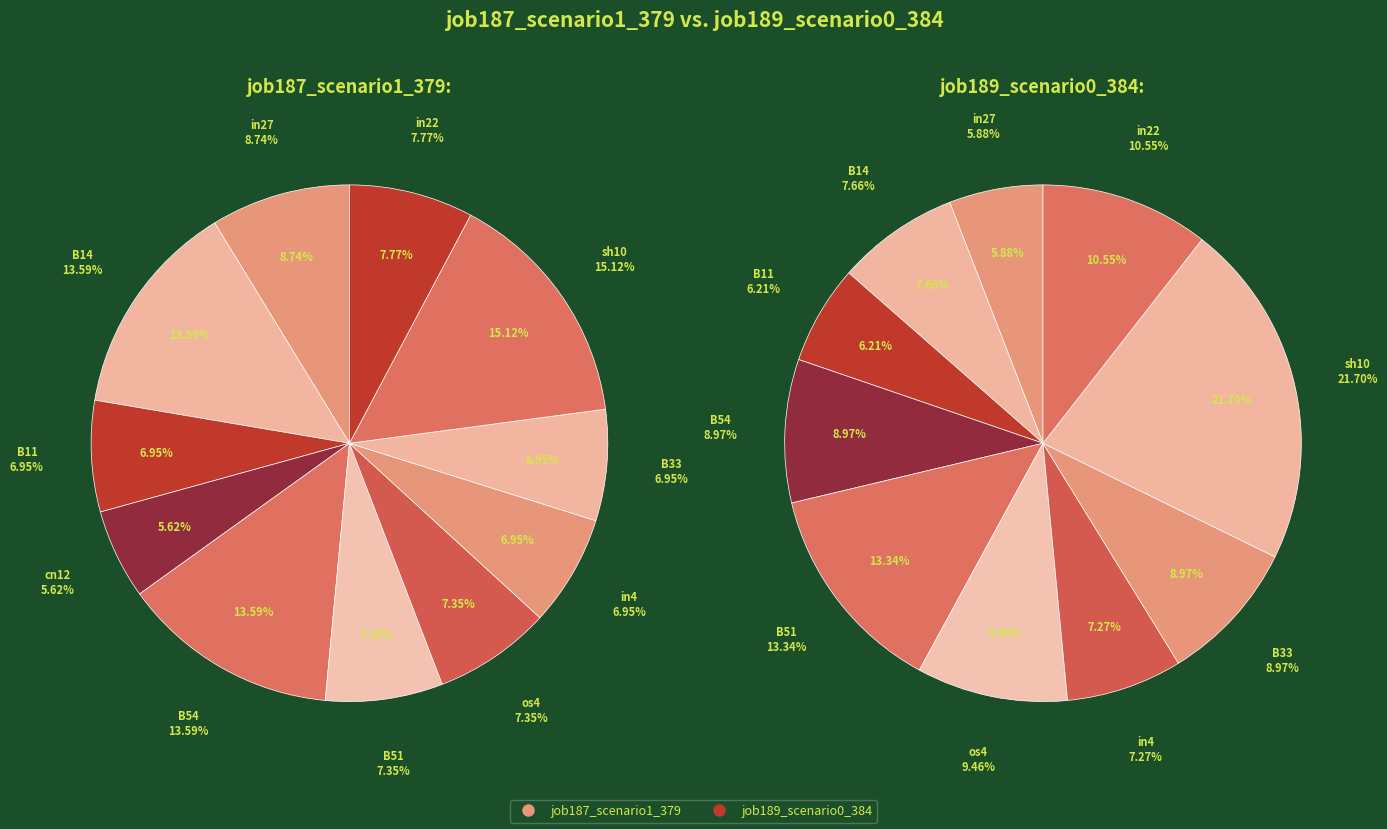

Which series has the largest range (max minus min)?

job189_scenario0_384